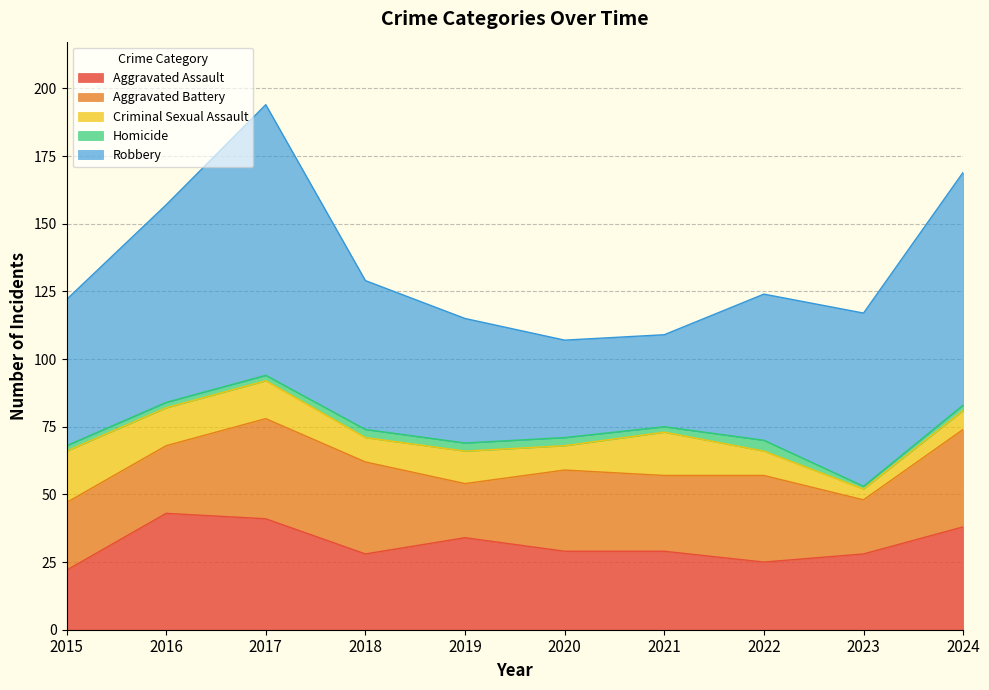

What is the smallest value displayed?

1